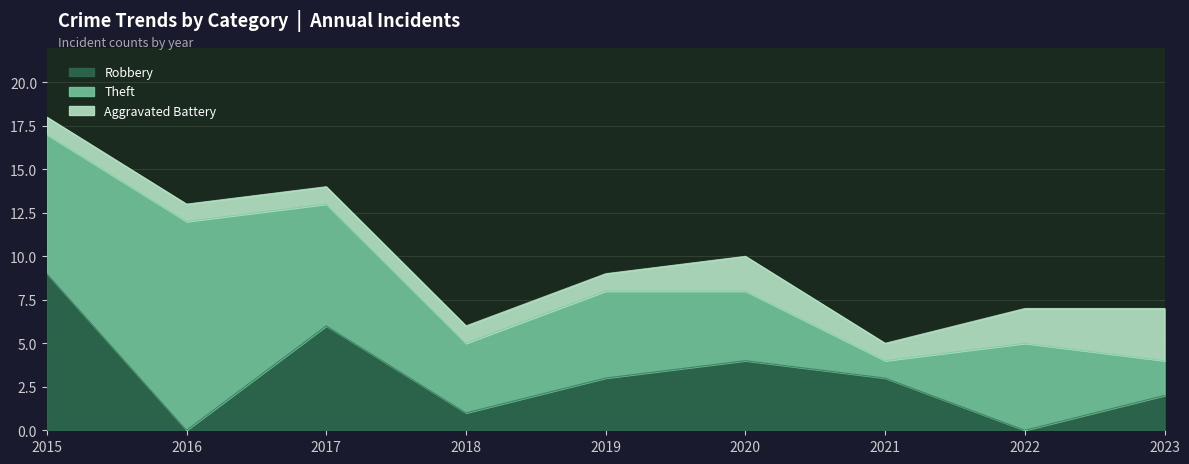

List the series in order of their peak value, highest first.

Theft, Robbery, Aggravated Battery